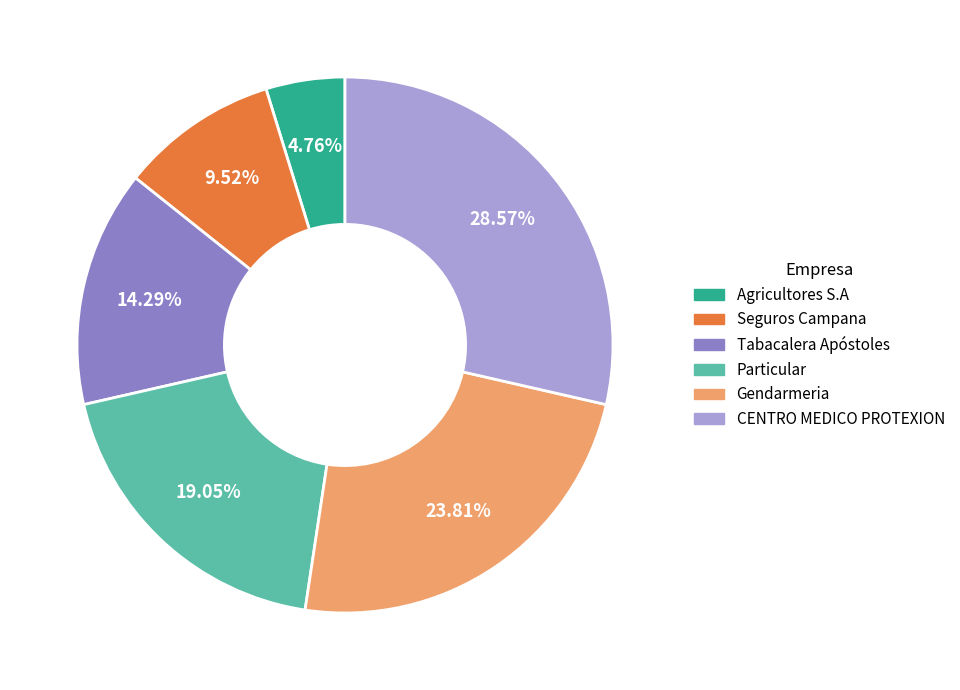

What is the largest slice in the pie chart?

CENTRO MEDICO PROTEXION